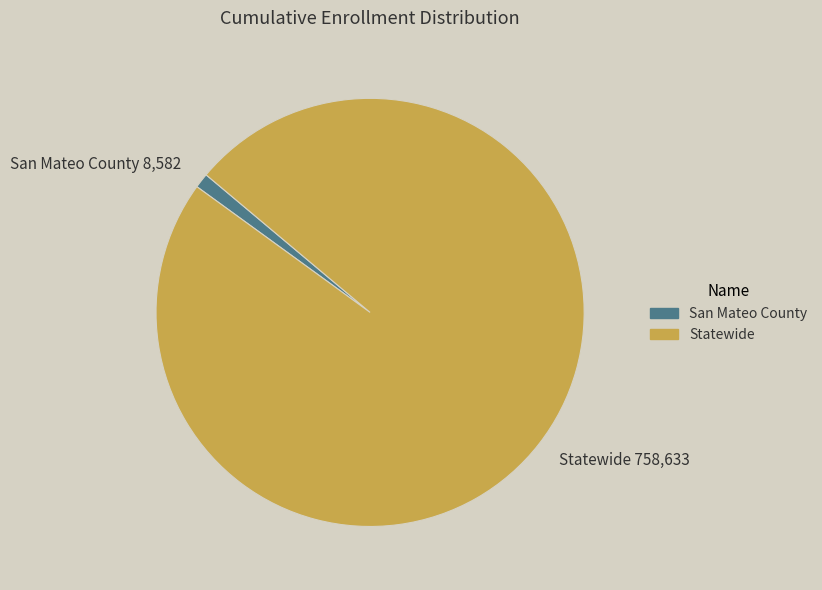

What is the smallest slice in the pie chart?

San Mateo County